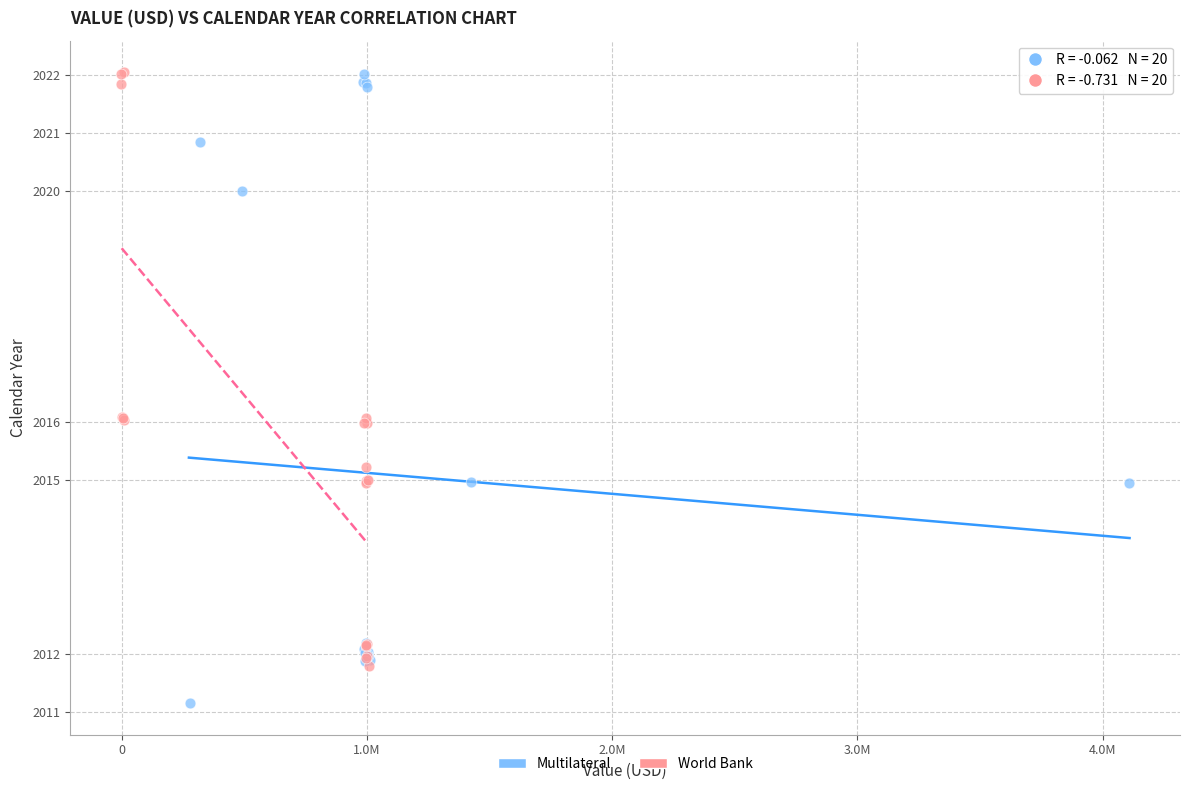

Which series reaches the minimum Y coordinate?

Multilateral